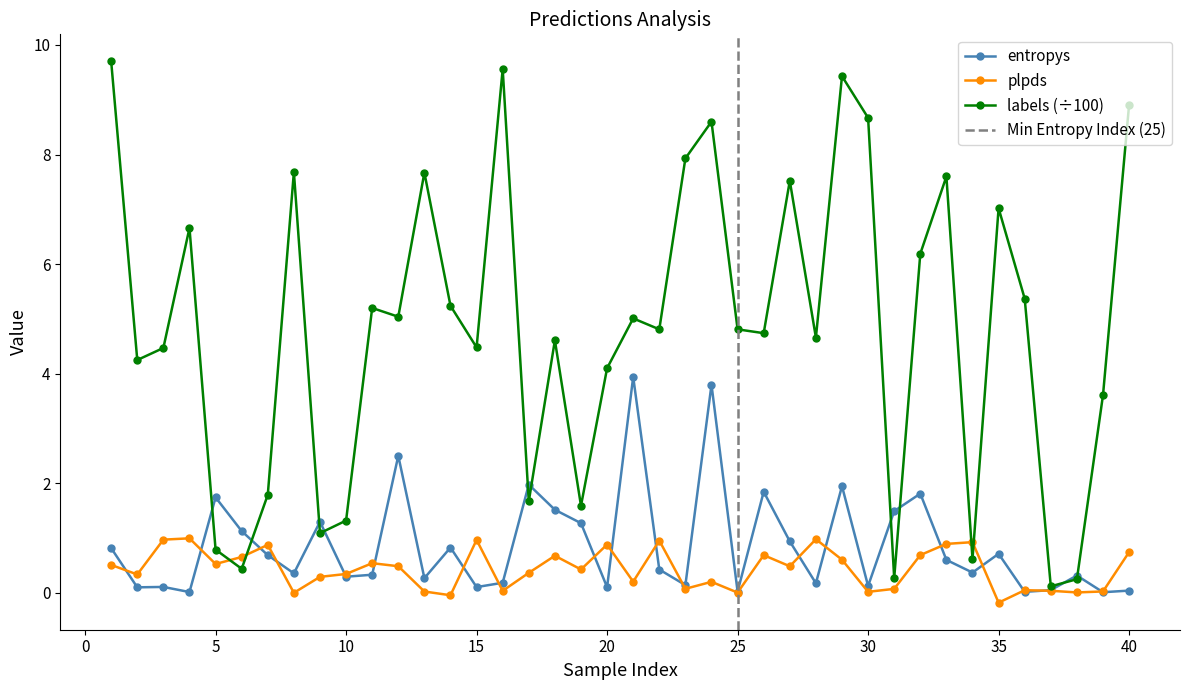

How many interior local peaks does the entropys series have?

13